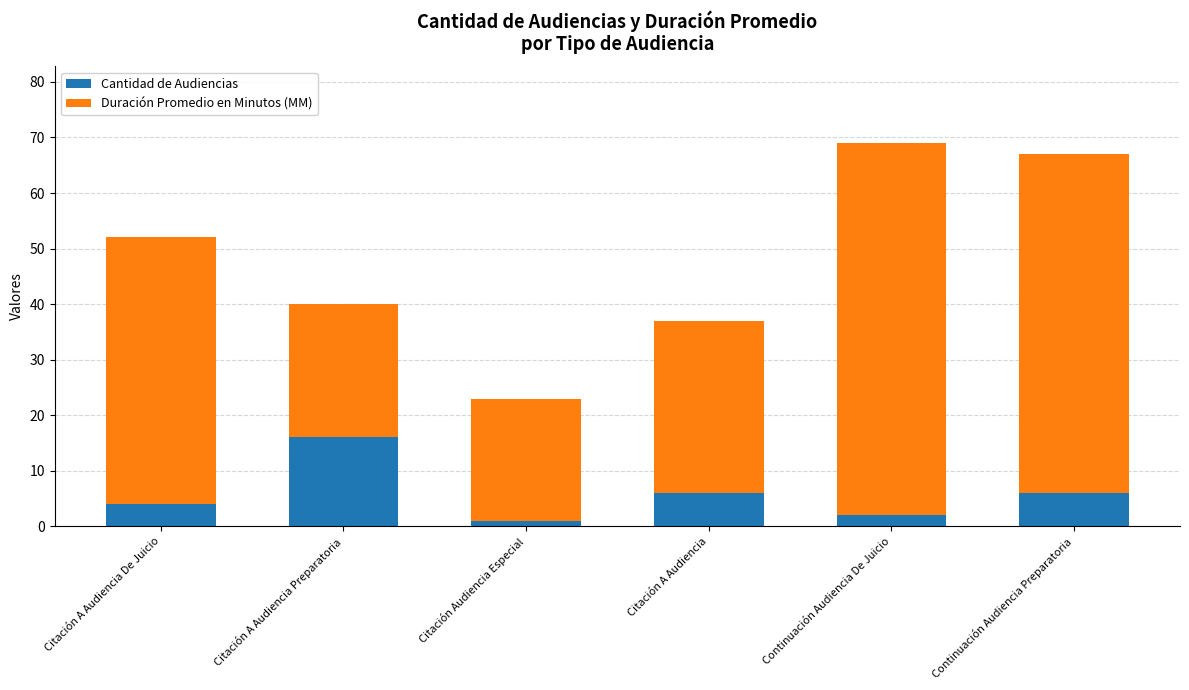

Reading right to left, what are the values for Cantidad de Audiencias?

Continuación Audiencia Preparatoria=6	Continuación Audiencia De Juicio=2	Citación A Audiencia=6	Citación Audiencia Especial=1	Citación A Audiencia Preparatoria=16	Citación A Audiencia De Juicio=4